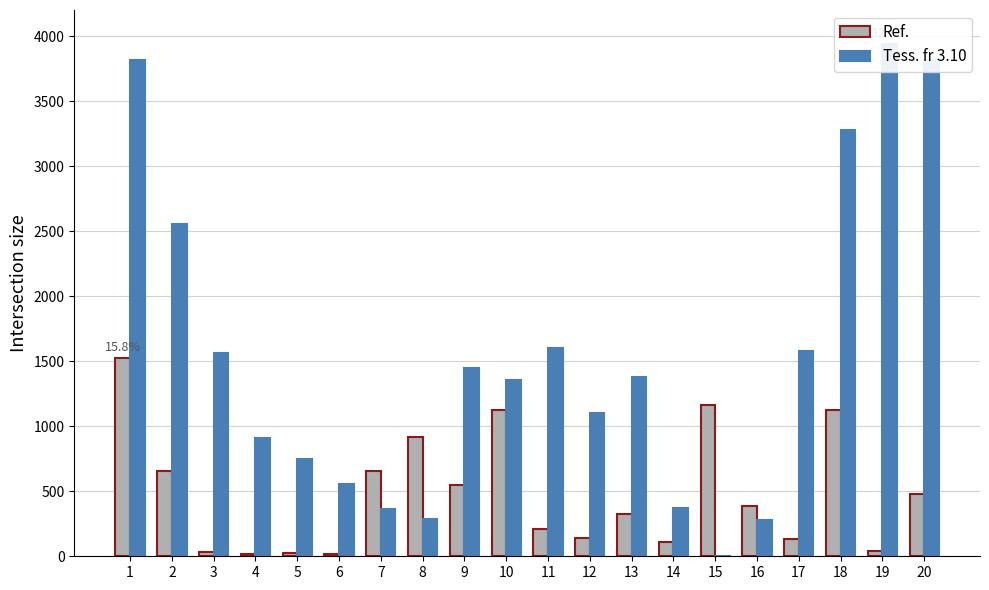

List the series in order of their overall mean, highest first.

Tess. fr 3.10, Ref.